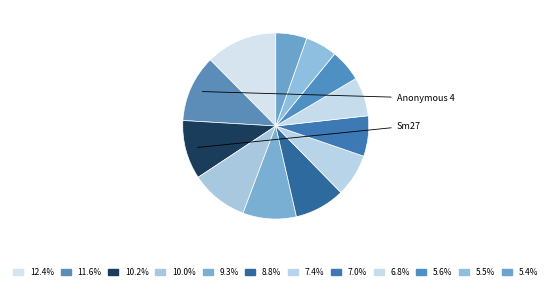

Does any single category account for the majority?

No